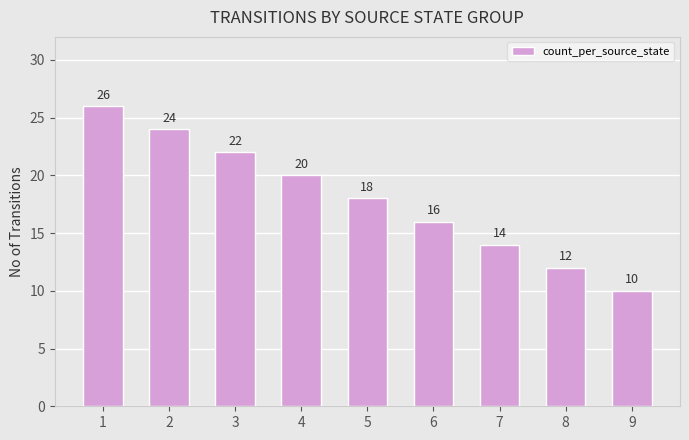

What is the difference between the values at 6 and 5?

2